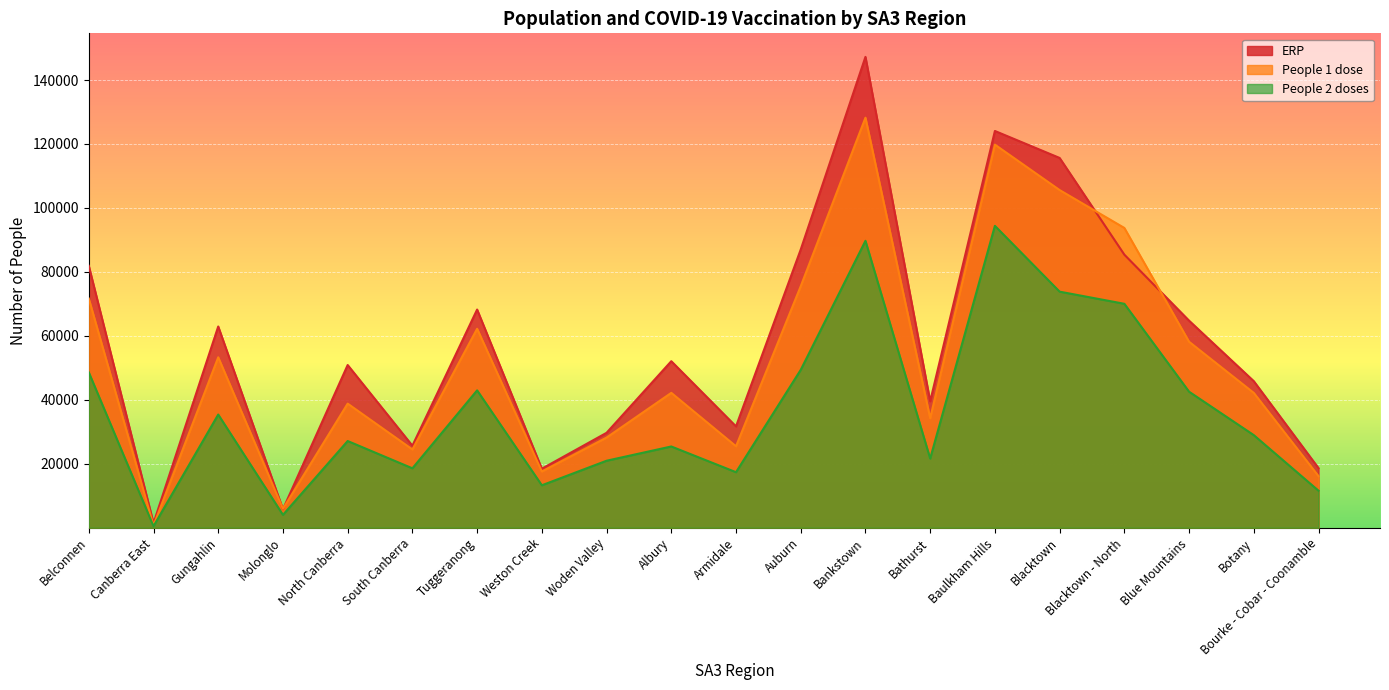

At which category does People 1 dose reach its first local peak?

Gungahlin